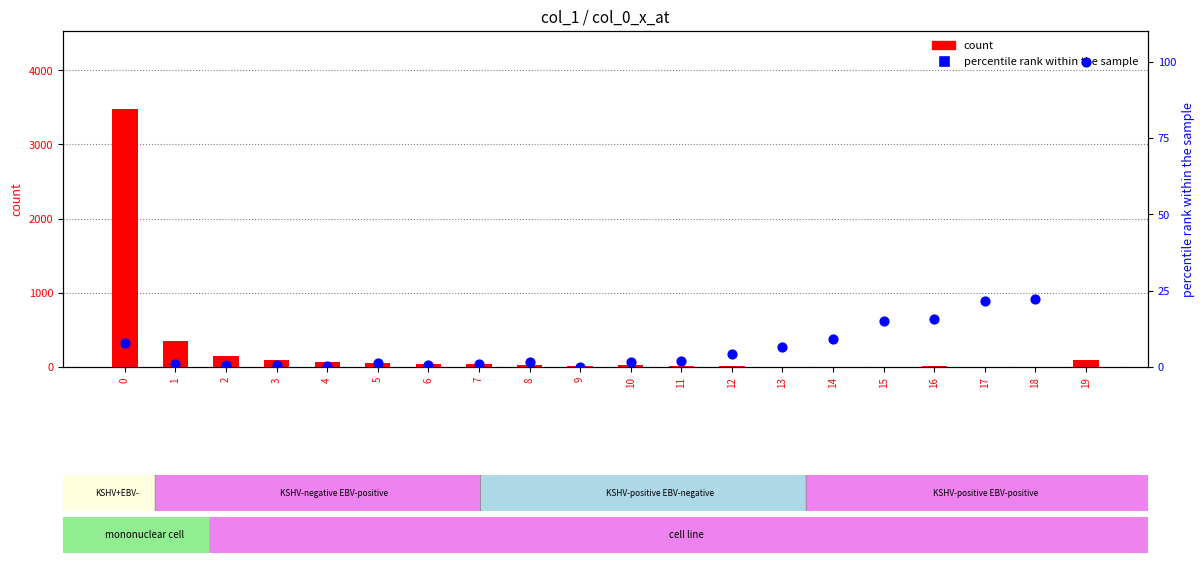

Is the value of count at 6 greater than the value of percentile rank within the sample at 6?

Yes